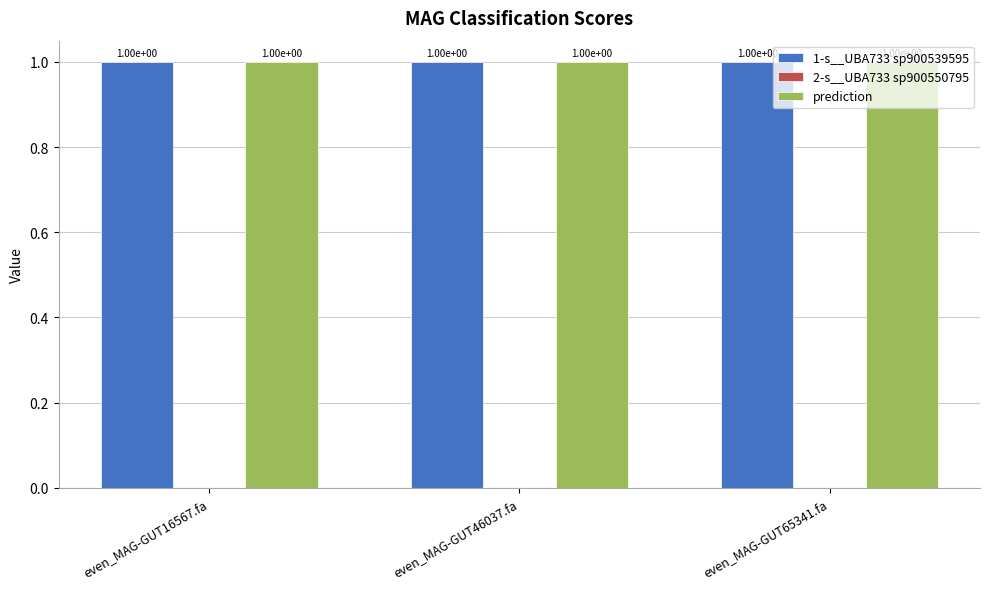

What is the total value across all series at even_MAG-GUT46037.fa?

2.0